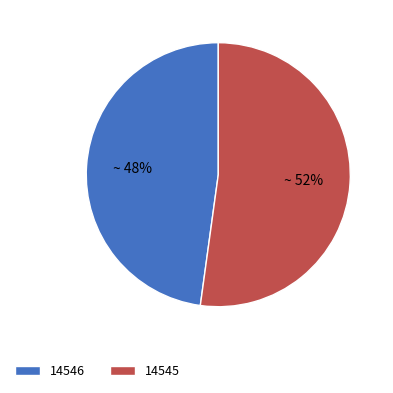

Which category has the biggest portion of the pie?

14545